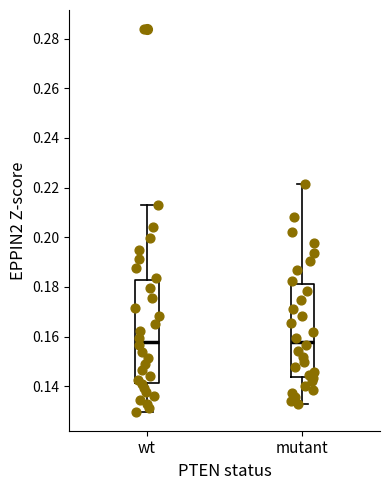

Which box is the tallest, from its lower edge to its upper edge?

wt